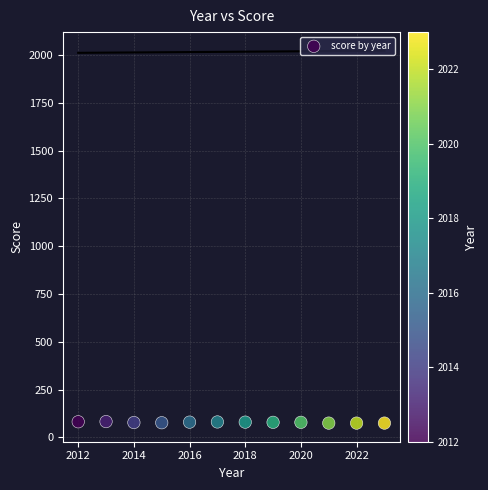

What is the average Y value?

79